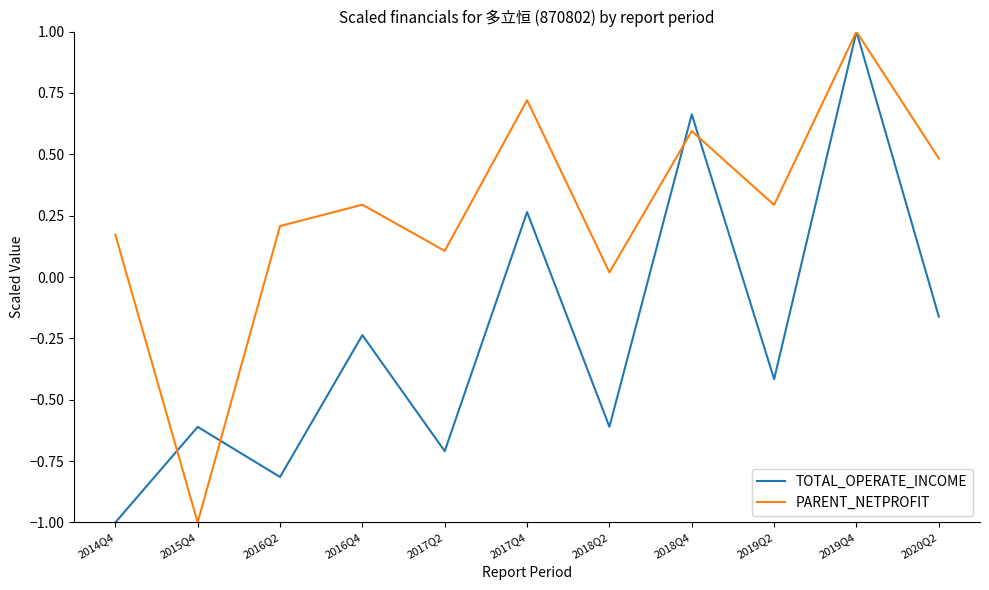

After their last crossing, which series has the higher values: PARENT_NETPROFIT or TOTAL_OPERATE_INCOME?

PARENT_NETPROFIT